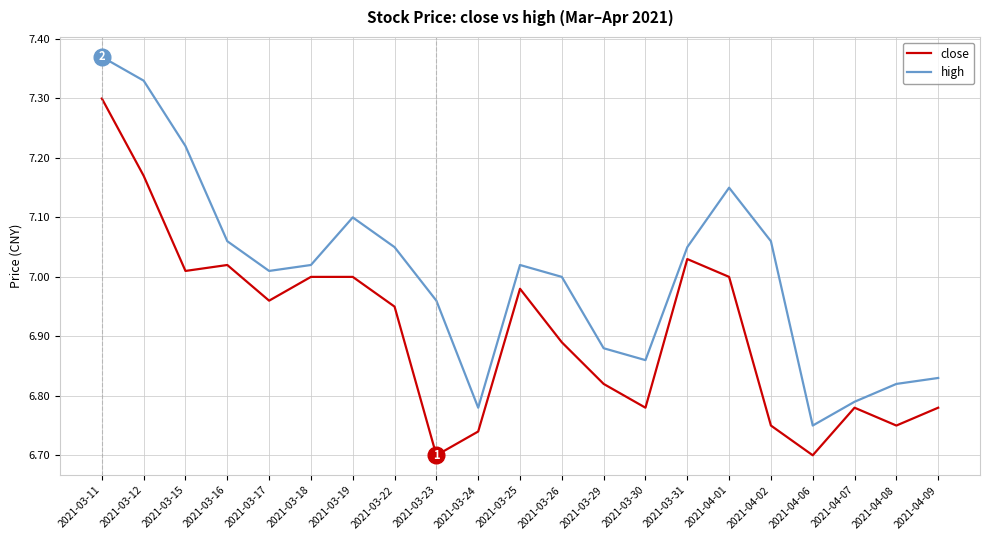

True or false: close and high cross at least once.

False